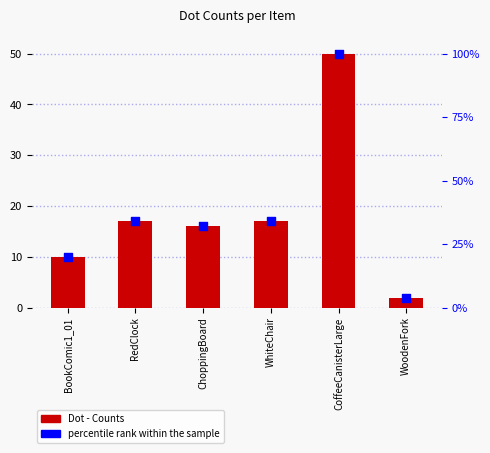

Is the value of percentile rank within the sample at WoodenFork greater than the value of Dot - Counts at ChoppingBoard?

No